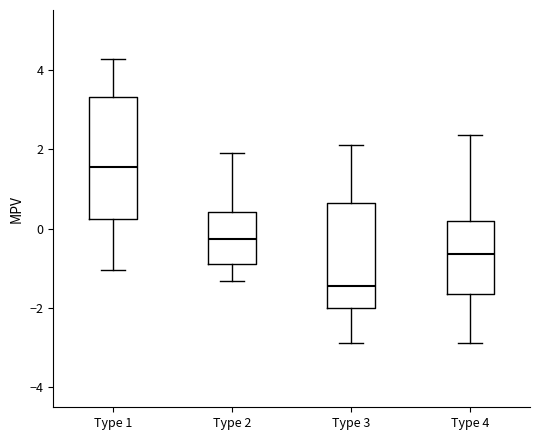

Reading left to right, transcribe this box plot: for each box, give where its median line is, the range the box spans, and where its two whiskers end, as read against the y-axis. The values are not printed on the chart, so give them approximately, as read against the axis.

Type 1: median 1.6, box 0.2 to 3.4, whiskers -1.0 to 4.2
Type 2: median -0.2, box -0.8 to 0.4, whiskers -1.4 to 1.8
Type 3: median -1.4, box -2.0 to 0.6, whiskers -2.8 to 2.2
Type 4: median -0.6, box -1.6 to 0.2, whiskers -2.8 to 2.4